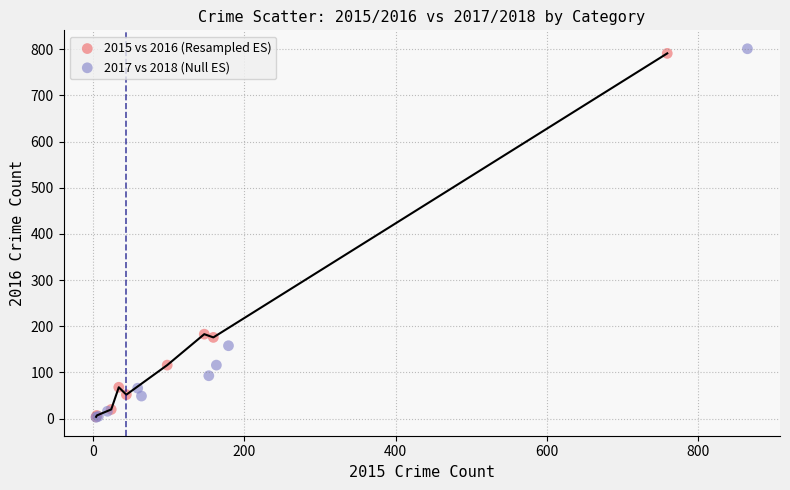

Which series has the widest spread of Y values?

2017 vs 2018 (Null ES)